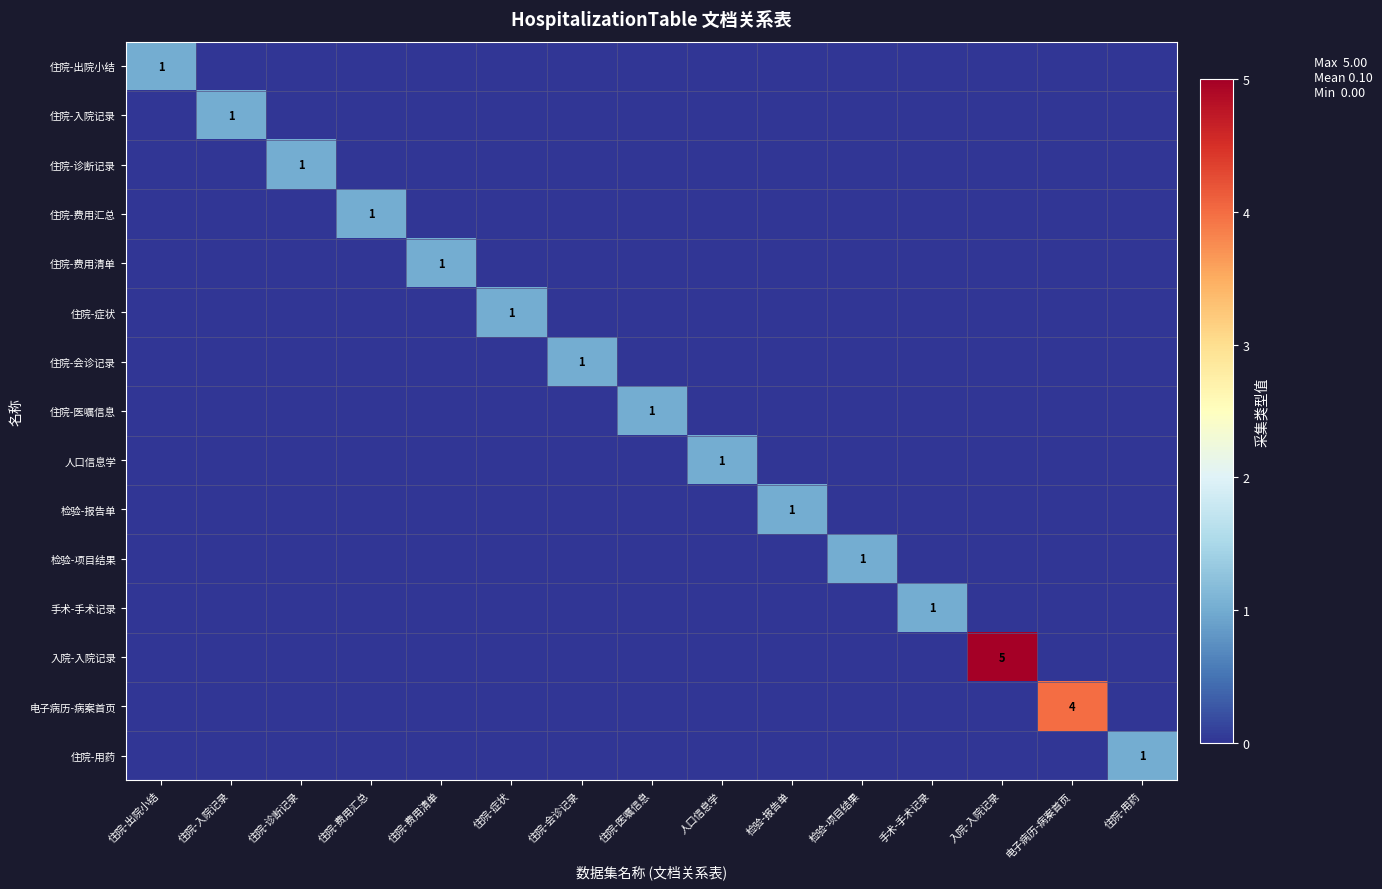

The value of 住院-费用汇总 at 住院-费用汇总 is 0. True or false?

False